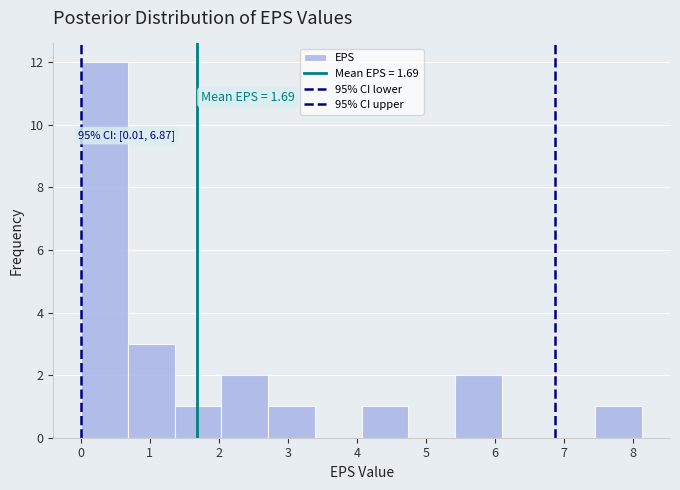

Which range on the x-axis has the tallest bar?

0.0 to 0.7